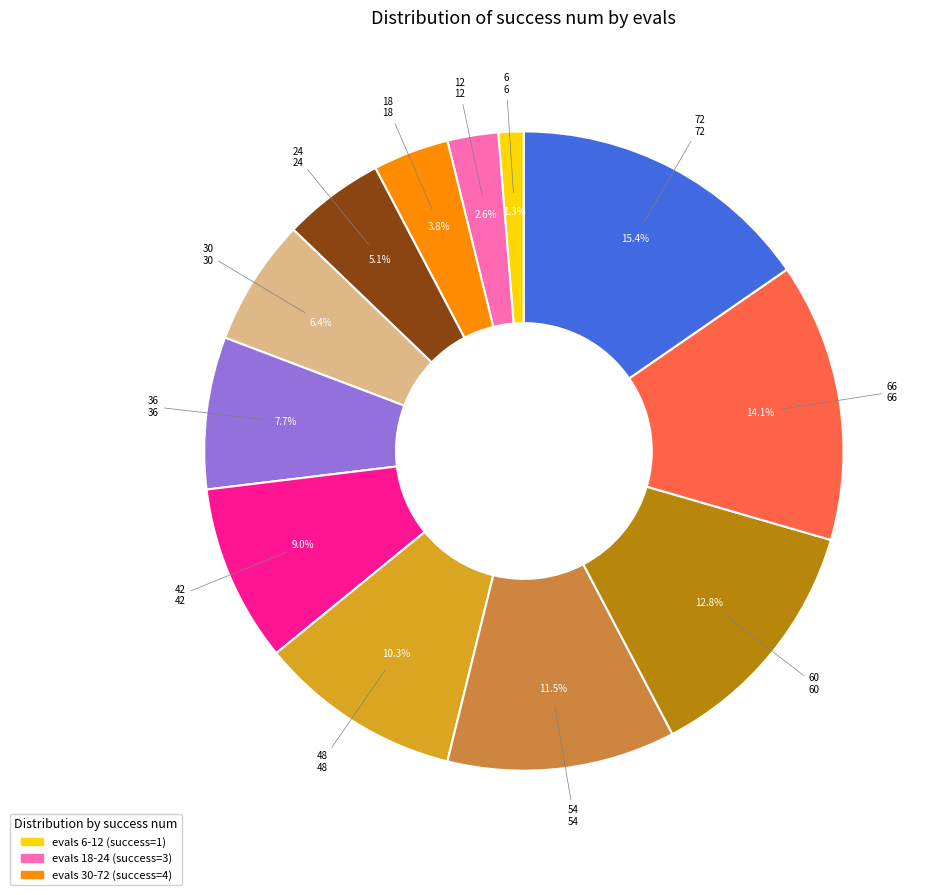

What percentage is the 66 slice, to the nearest percent?

14%